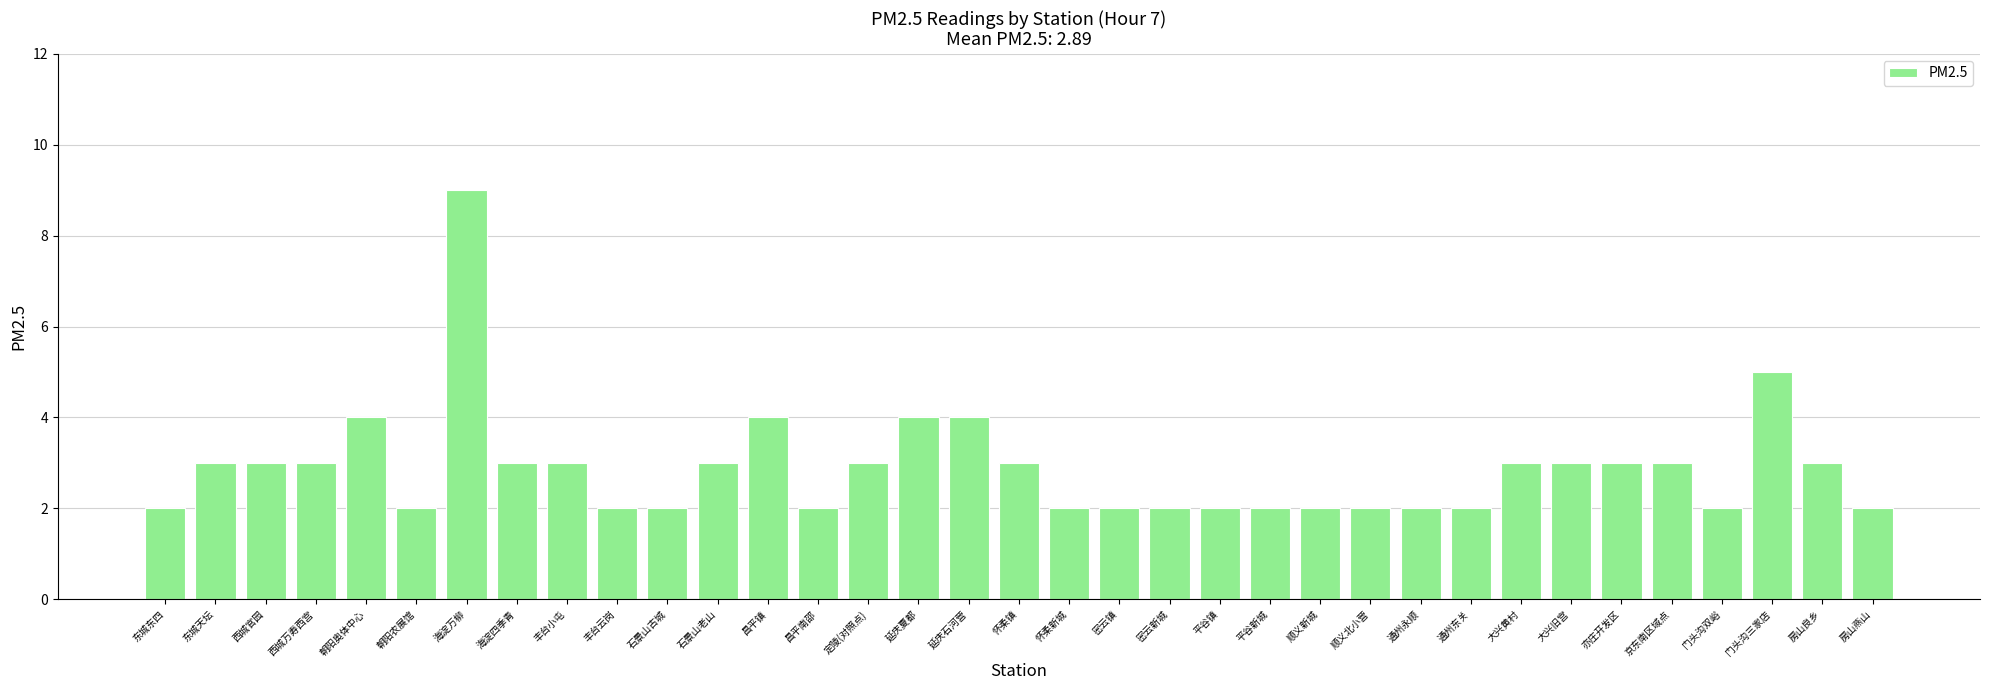

Approximately how many times larger is the value at 亦庄开发区 compared to 通州永顺?

1.5